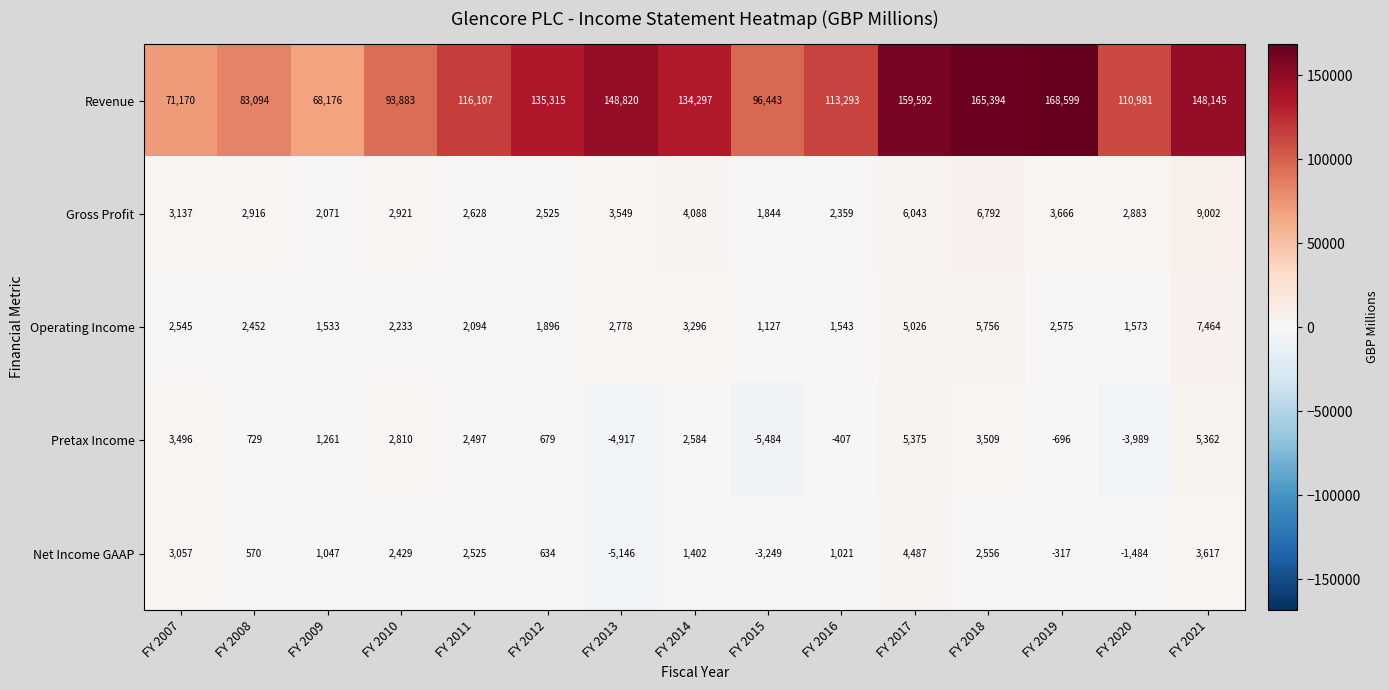

Which series has the widest spread of values?

Revenue